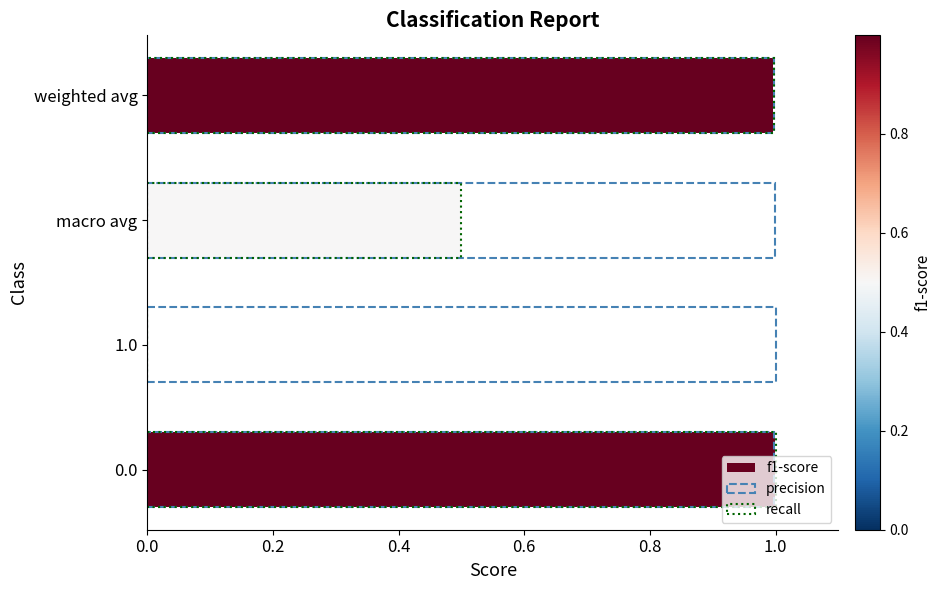

The value of recall at 1.0 is 0.0. True or false?

True